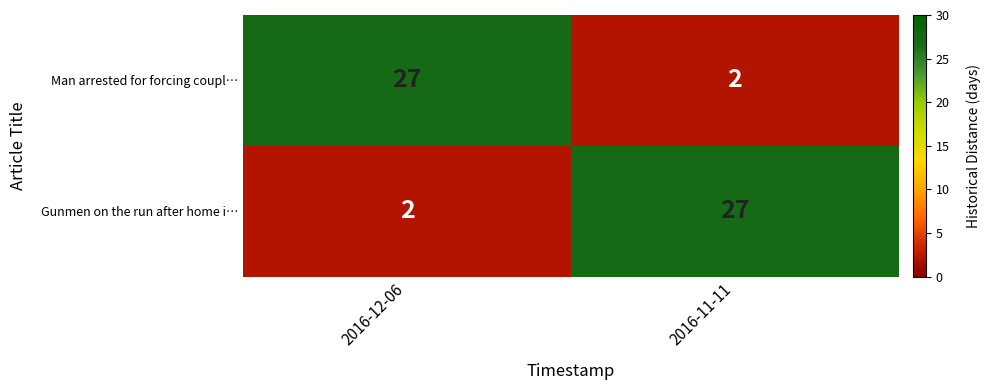

Reading left to right, transcribe all the data shown in this chart.

Man arrested for forcing coupl…: 27	2
Gunmen on the run after home i…: 2	27